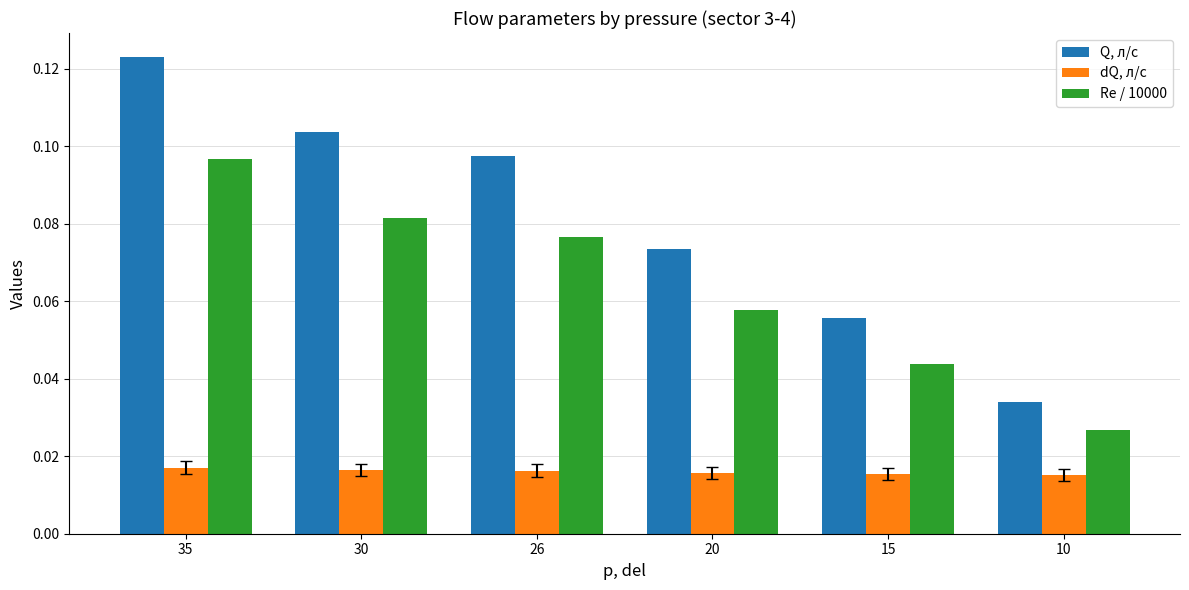

How many groups of bars are there?

6